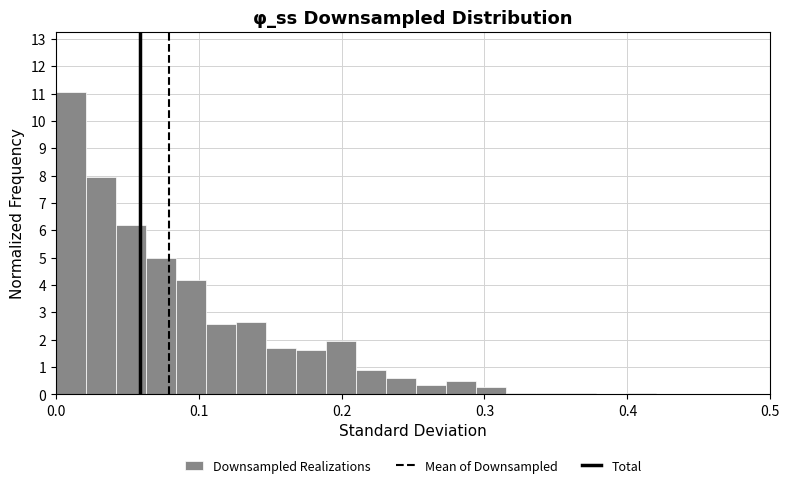

Read against the x-axis, roughly where is the centre of the tallest bar?

0.01